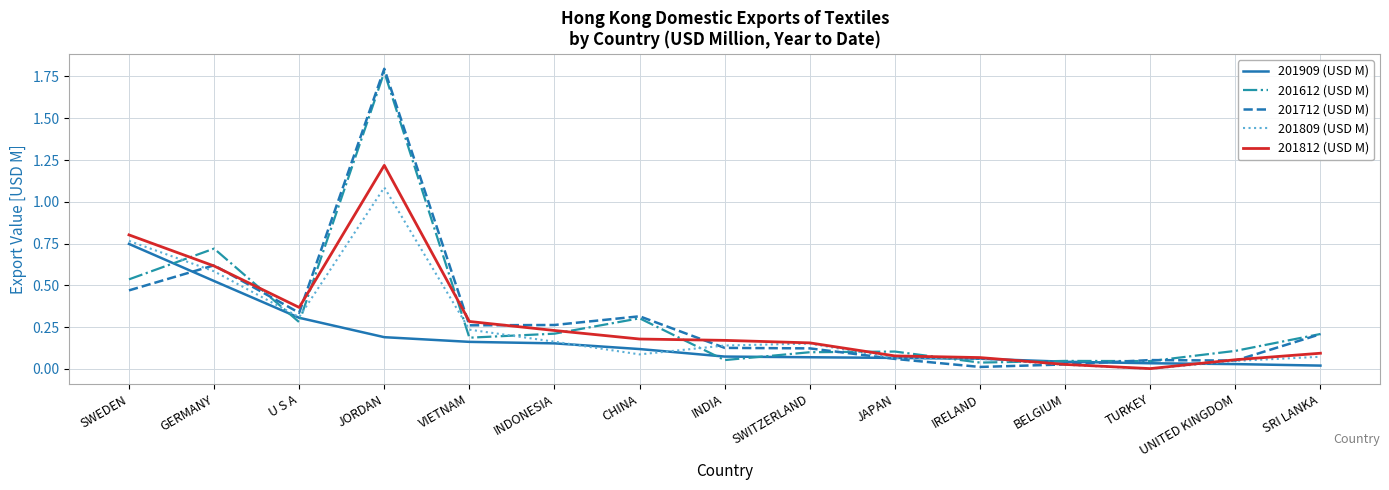

The value of 201909 (USD M) at VIETNAM is 0.2. True or false?

True